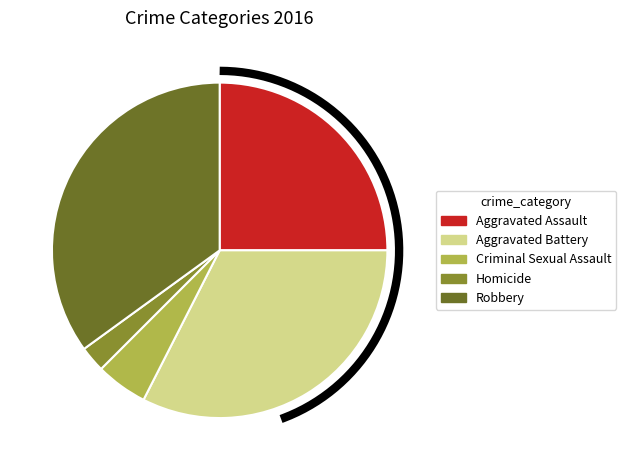

To the nearest percent, what is the difference between the Homicide and Robbery slice percentages?

32%